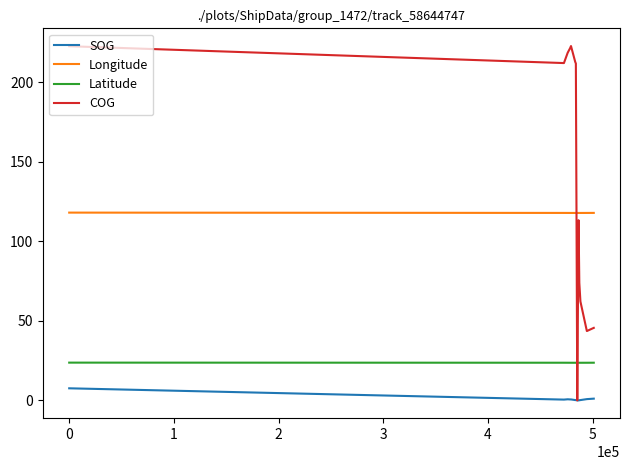

Which series has the widest spread of values?

COG